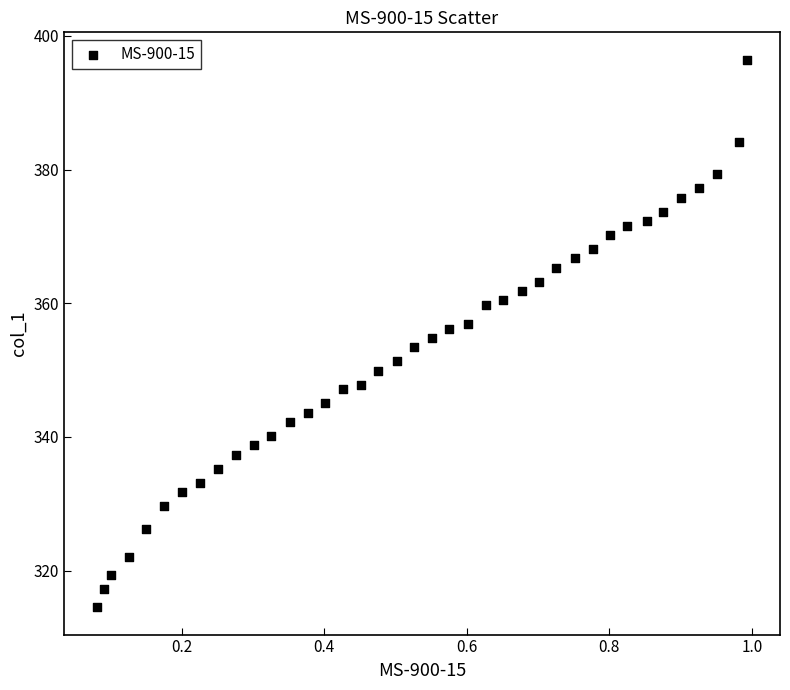

What is the range of Y values (max minus min)?

81.9